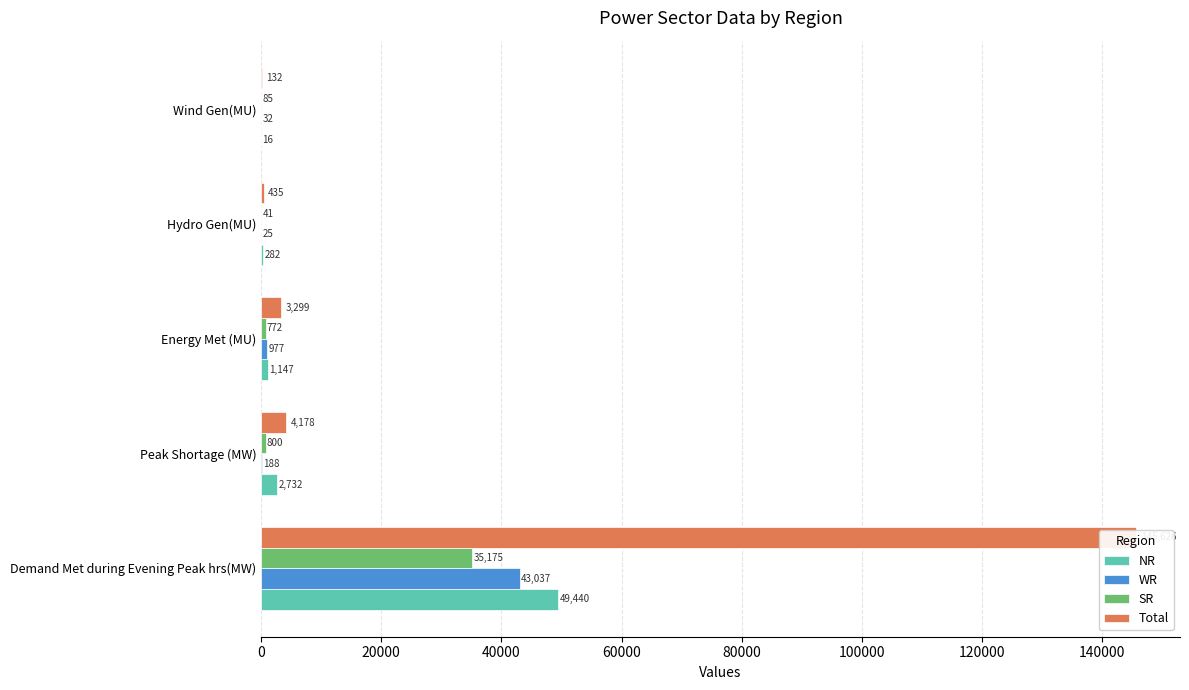

How many bars are there in each group?

4